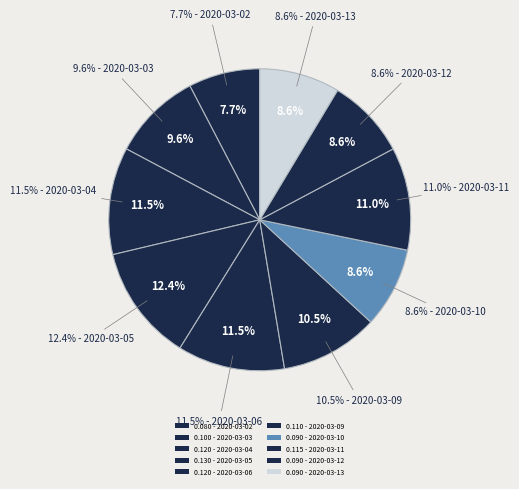

Which category has the smallest portion of the pie?

2020-03-02